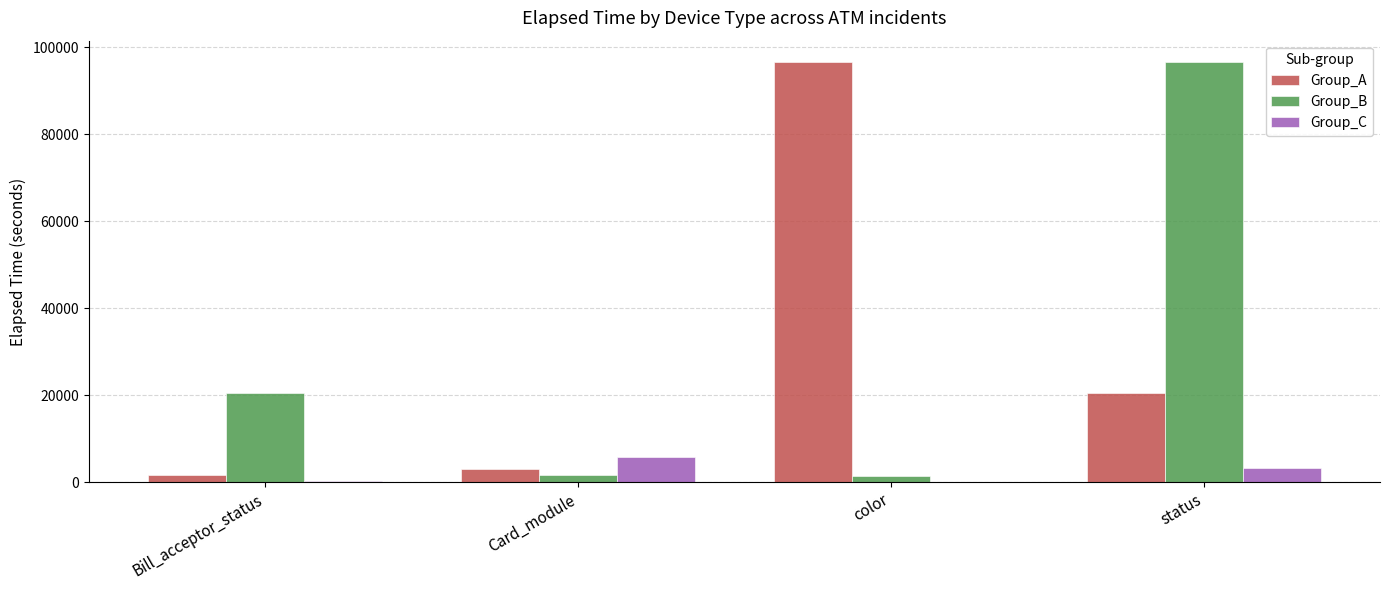

What is the maximum value shown in the chart?

96674